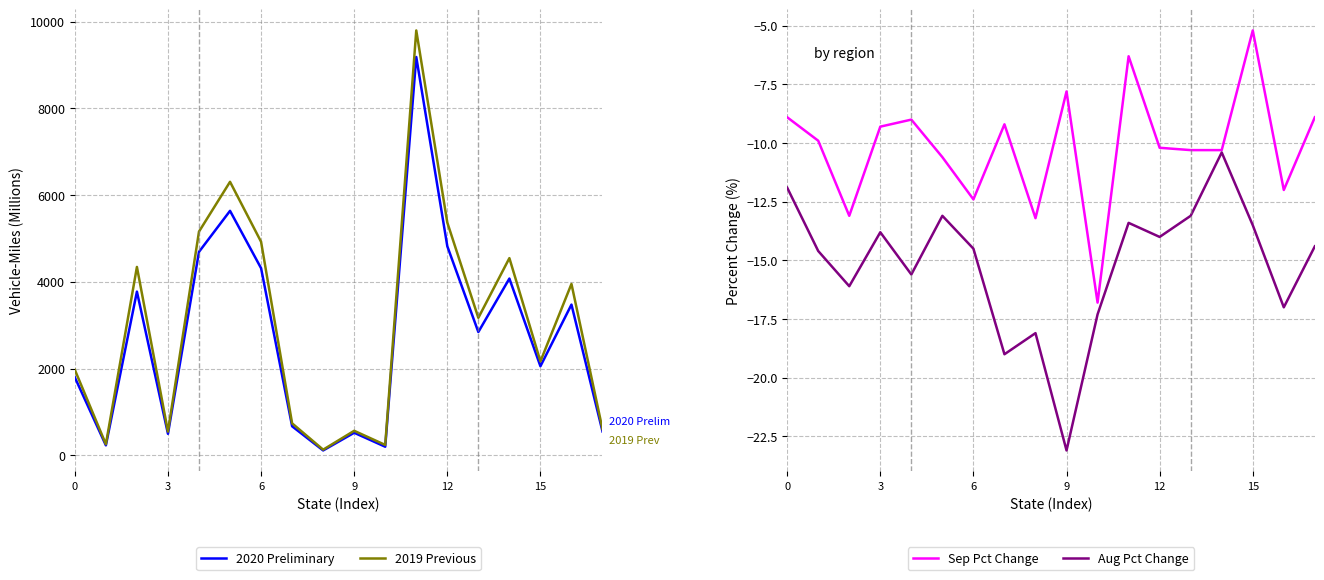

What is the difference between the maximum and minimum values in the 2019 Previous series?

9663